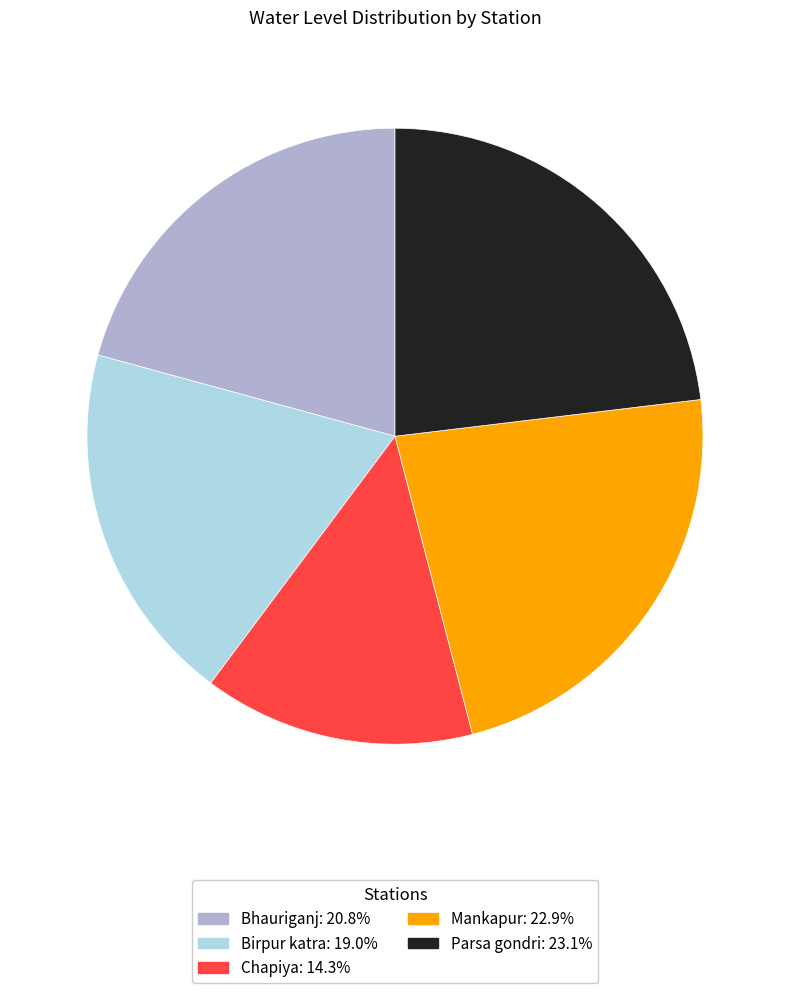

Which has a higher value, Mankapur or Bhauriganj?

Mankapur